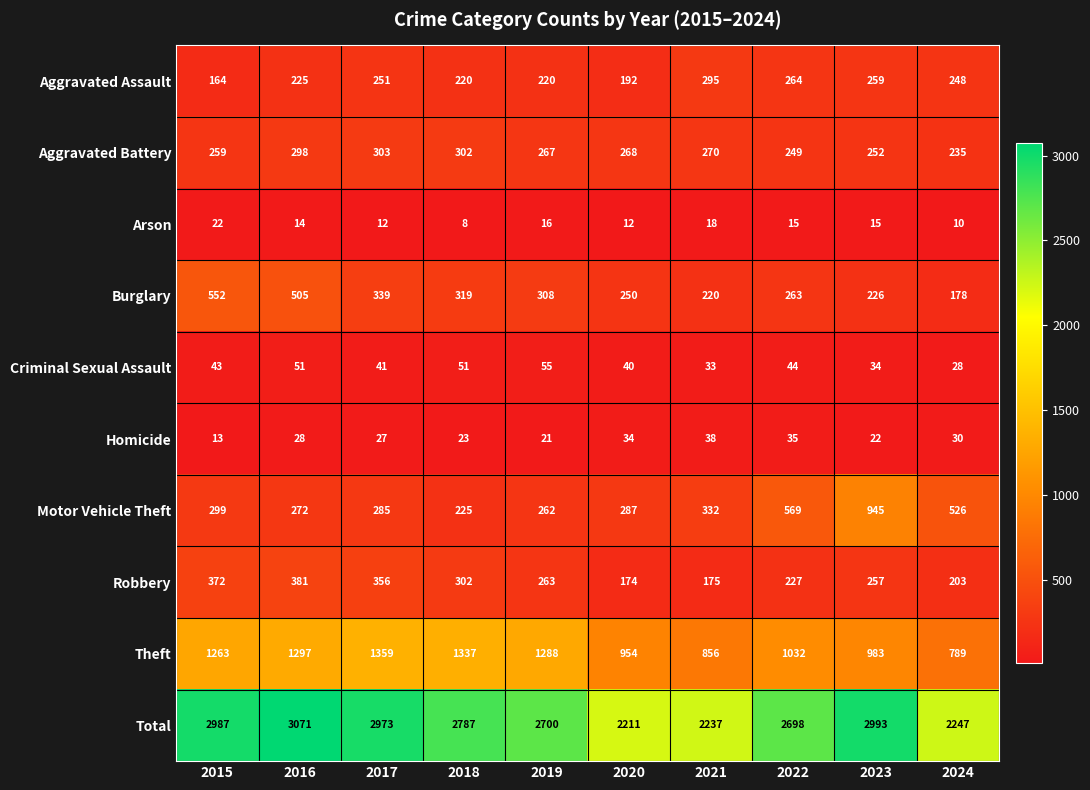

At which label is Aggravated Battery closest to 269?

2020